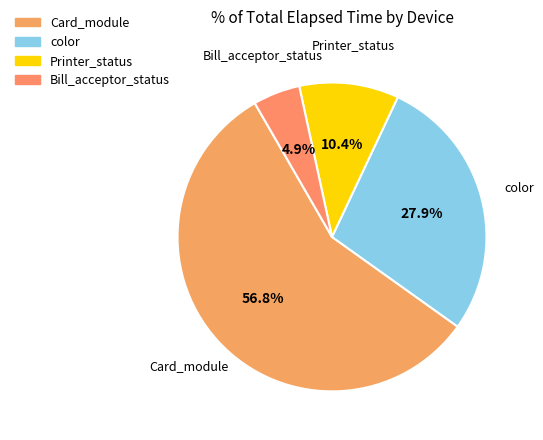

What is the largest slice in the pie chart?

Card_module